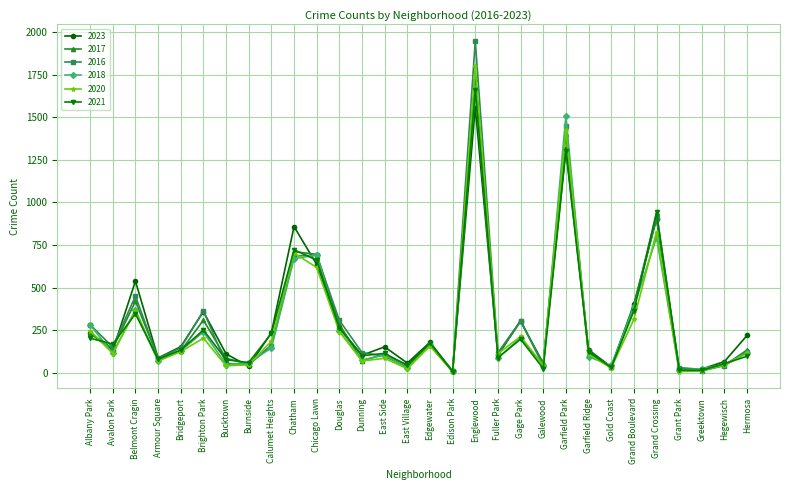

The value of 2018 at Belmont Cragin is 162. True or false?

False